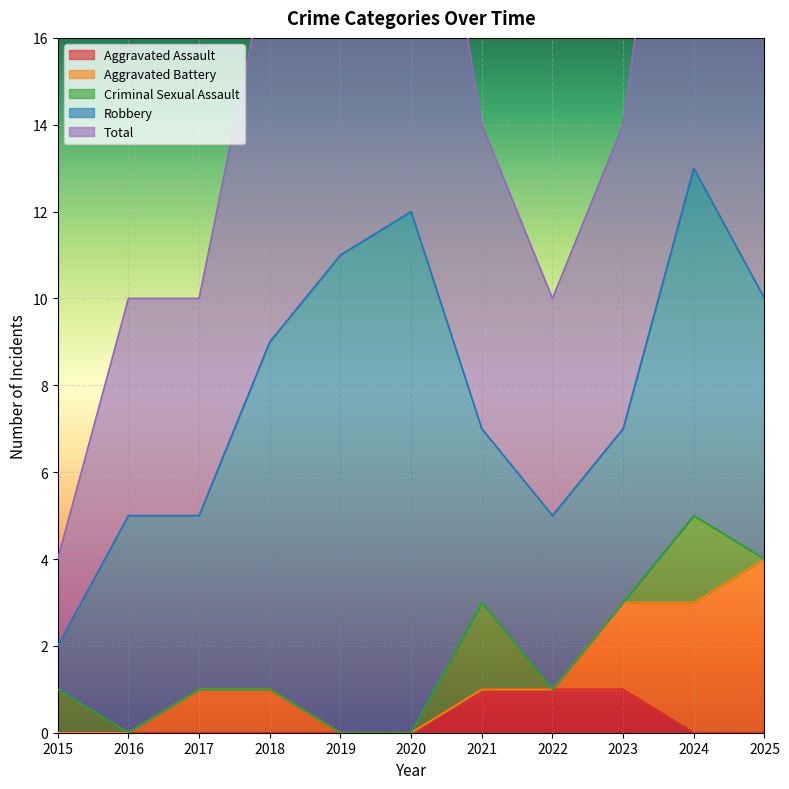

What is the sum of all Criminal Sexual Assault values?

5